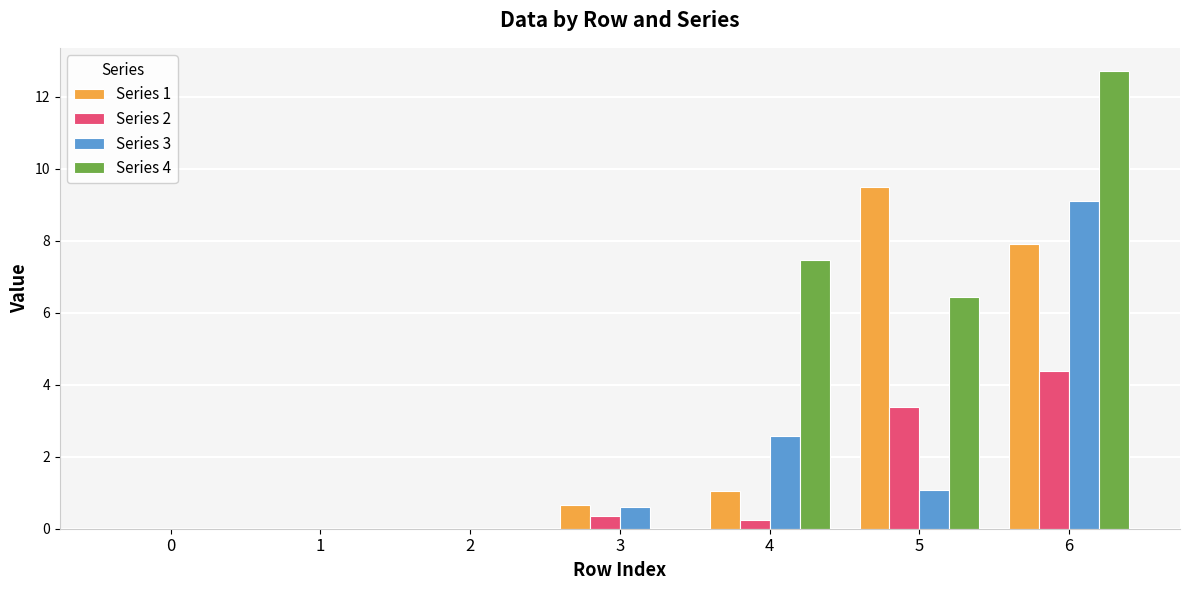

The value of Series 2 at 2 is -2.9. True or false?

False